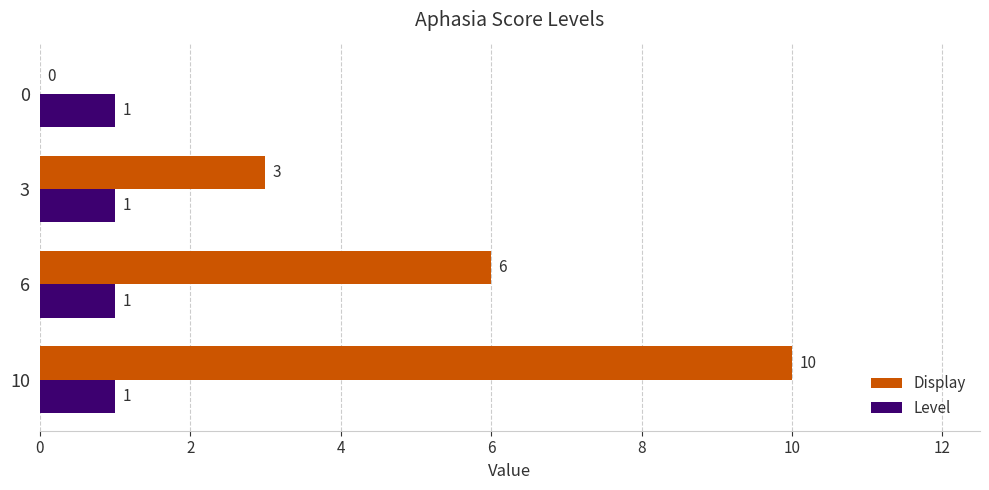

What is the total value across all series at 0?

1